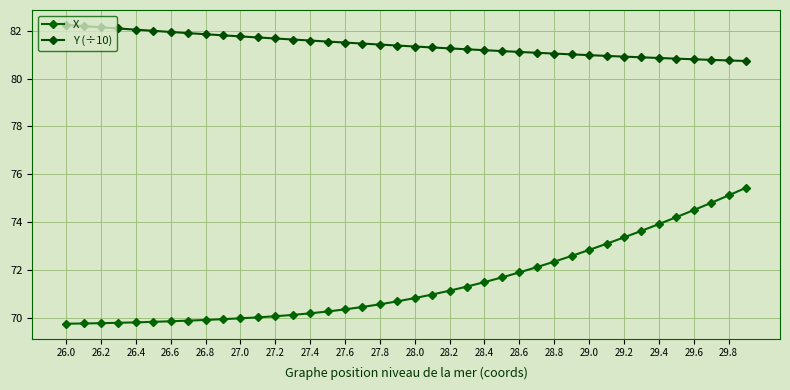

How many series are shown in this chart?

2